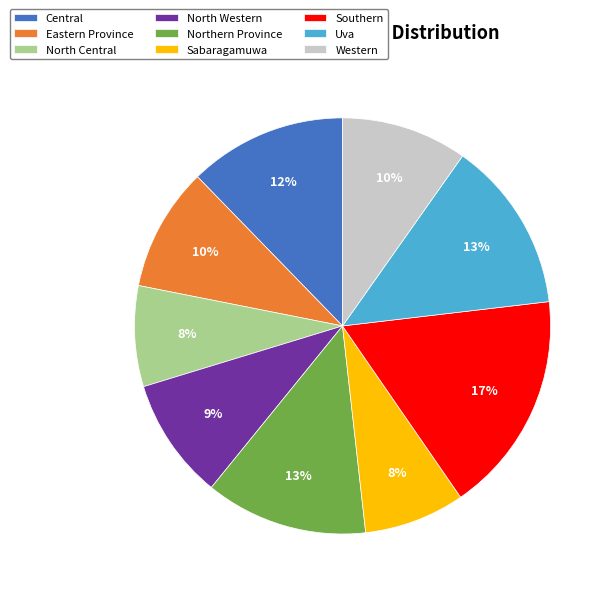

Is there a majority slice in this chart?

No